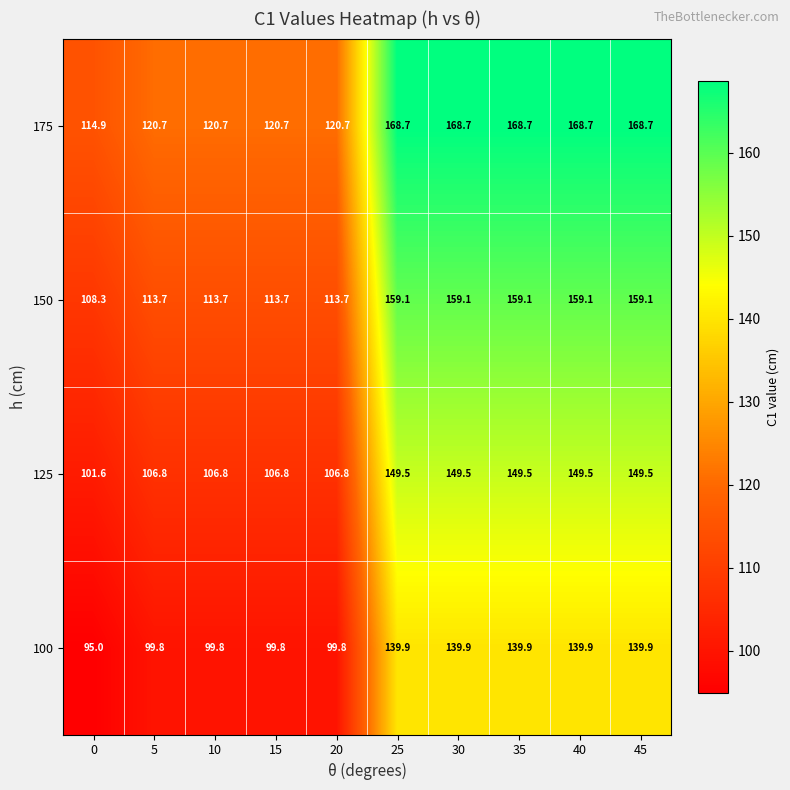

What is the sum of all 100 values?

1193.7